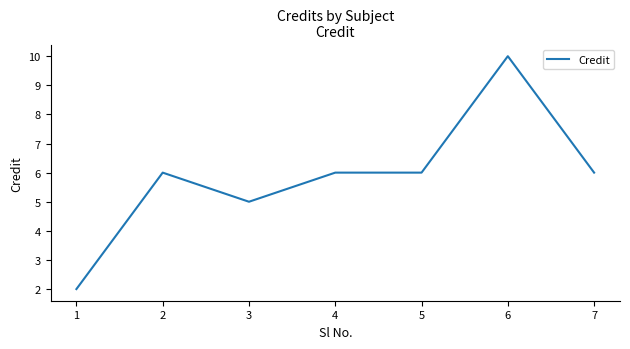

What is the change in value from 3 to 5?

+1